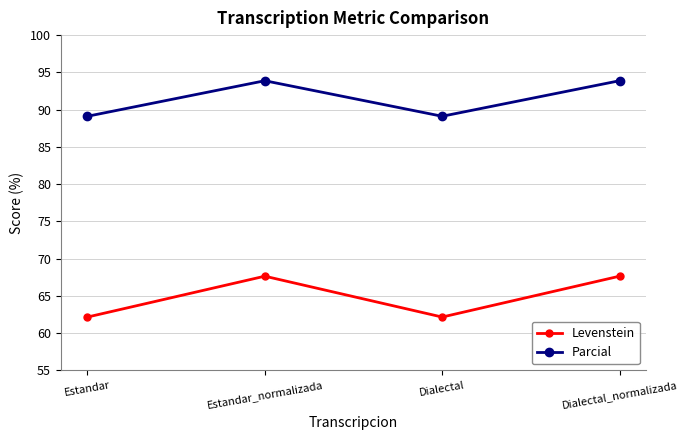

Reading left to right, what are all the values shown in this chart?

Levenstein: Estandar=62.2	Estandar_normalizada=67.6	Dialectal=62.2	Dialectal_normalizada=67.6
Parcial: Estandar=89.1	Estandar_normalizada=93.9	Dialectal=89.1	Dialectal_normalizada=93.9